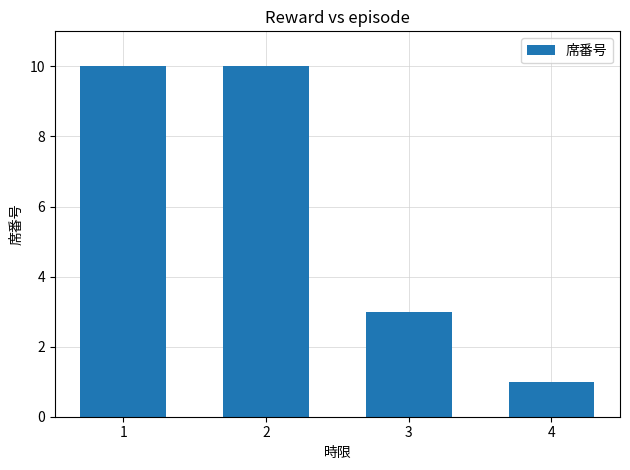

How many bars are there in total?

4